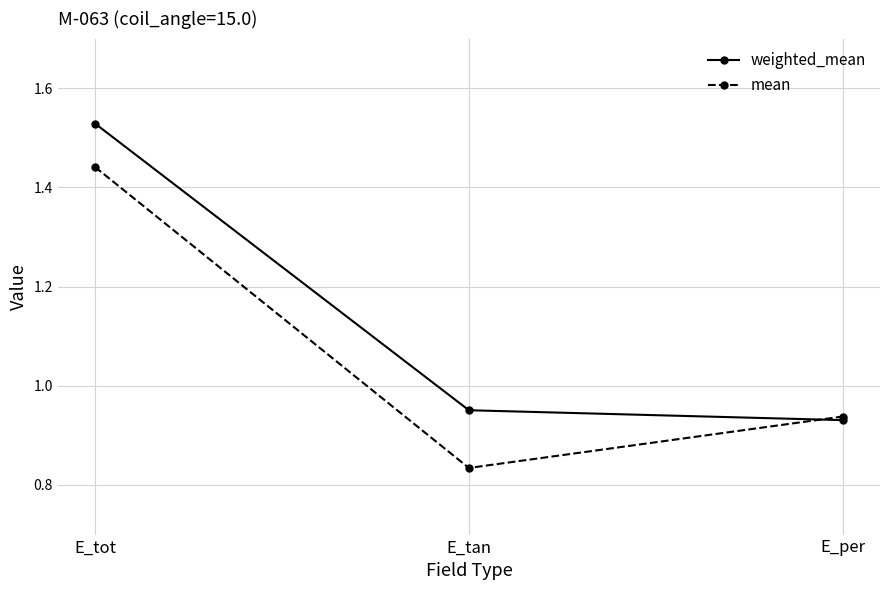

At how many categories does at least one series exceed 0?

3